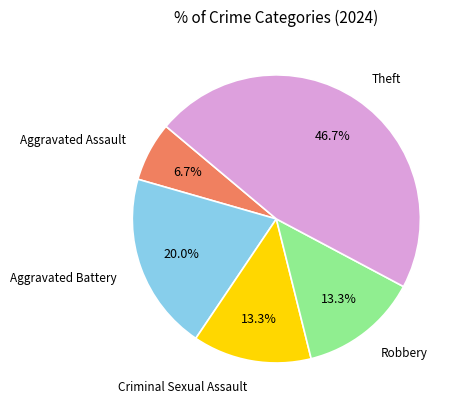

What is the smallest slice in the pie chart?

Aggravated Assault